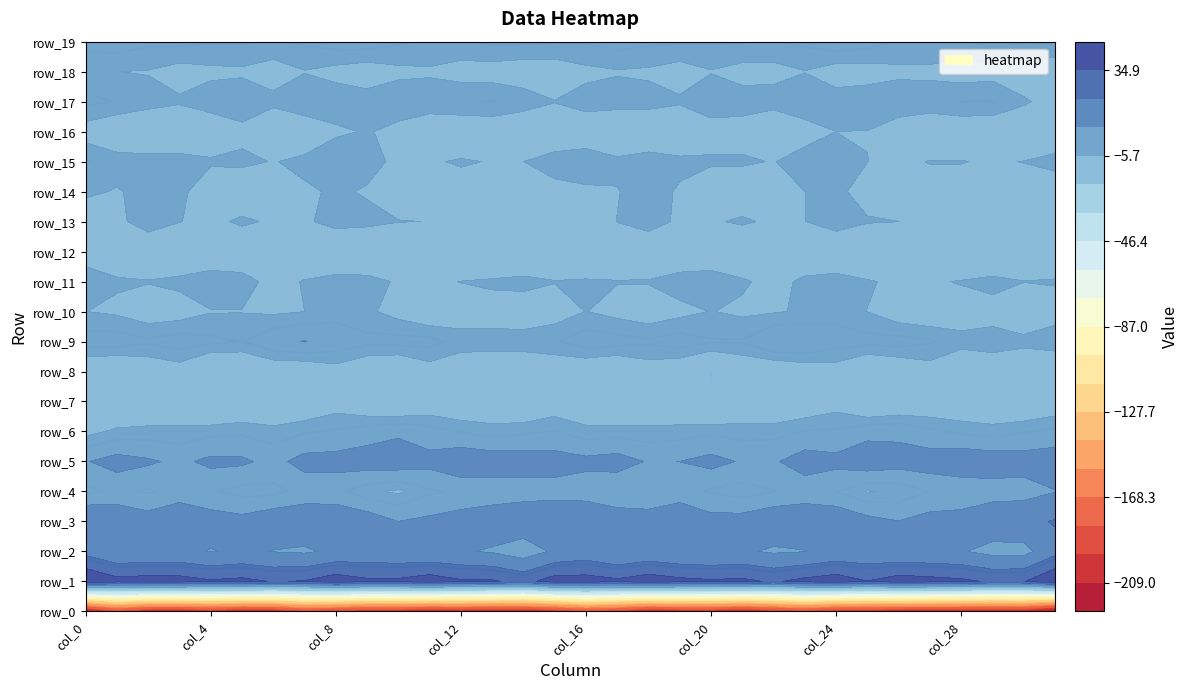

The value of row_16 at 30 is -6.1. True or false?

False